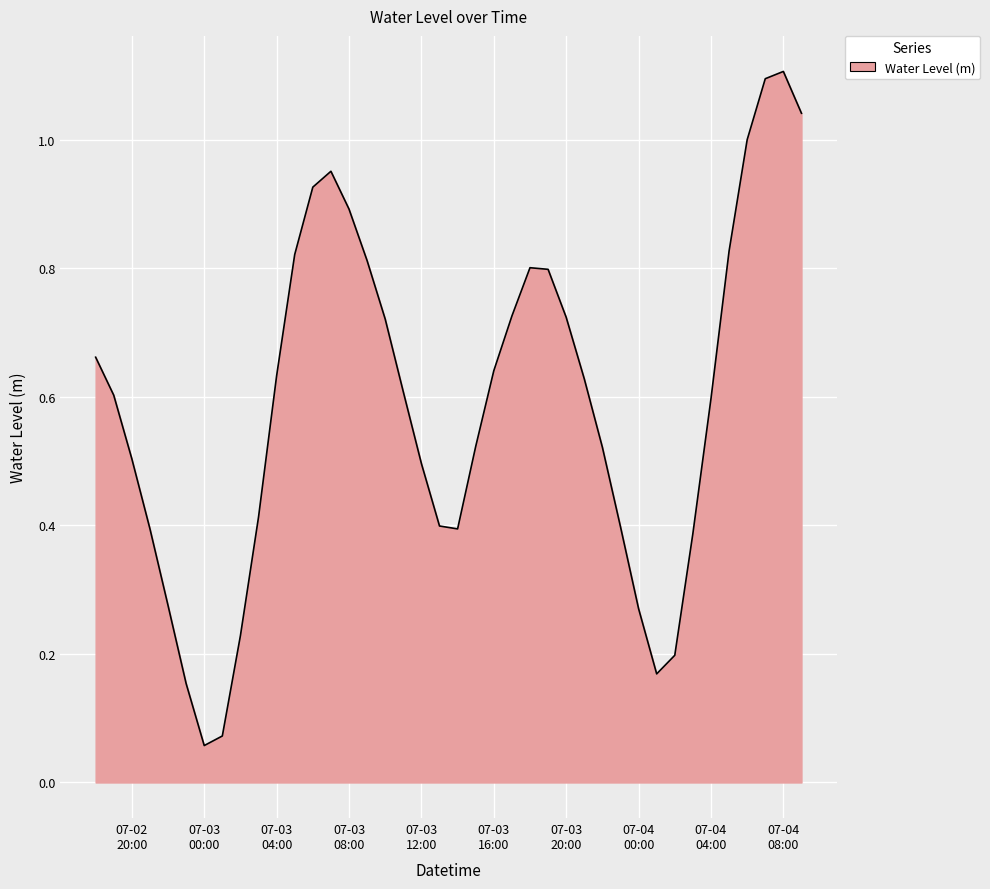

What is the greatest value displayed?

1.1